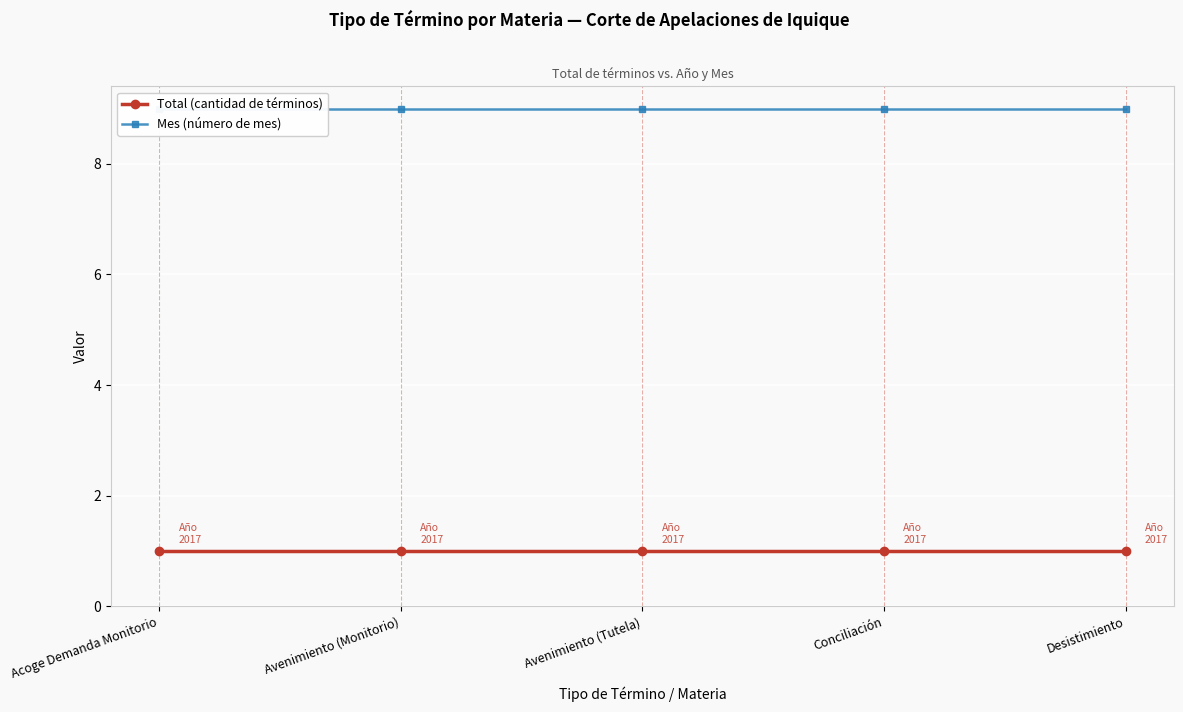

Rank the series by their maximum value, from lowest to highest.

Total (cantidad de términos), Mes (número de mes)